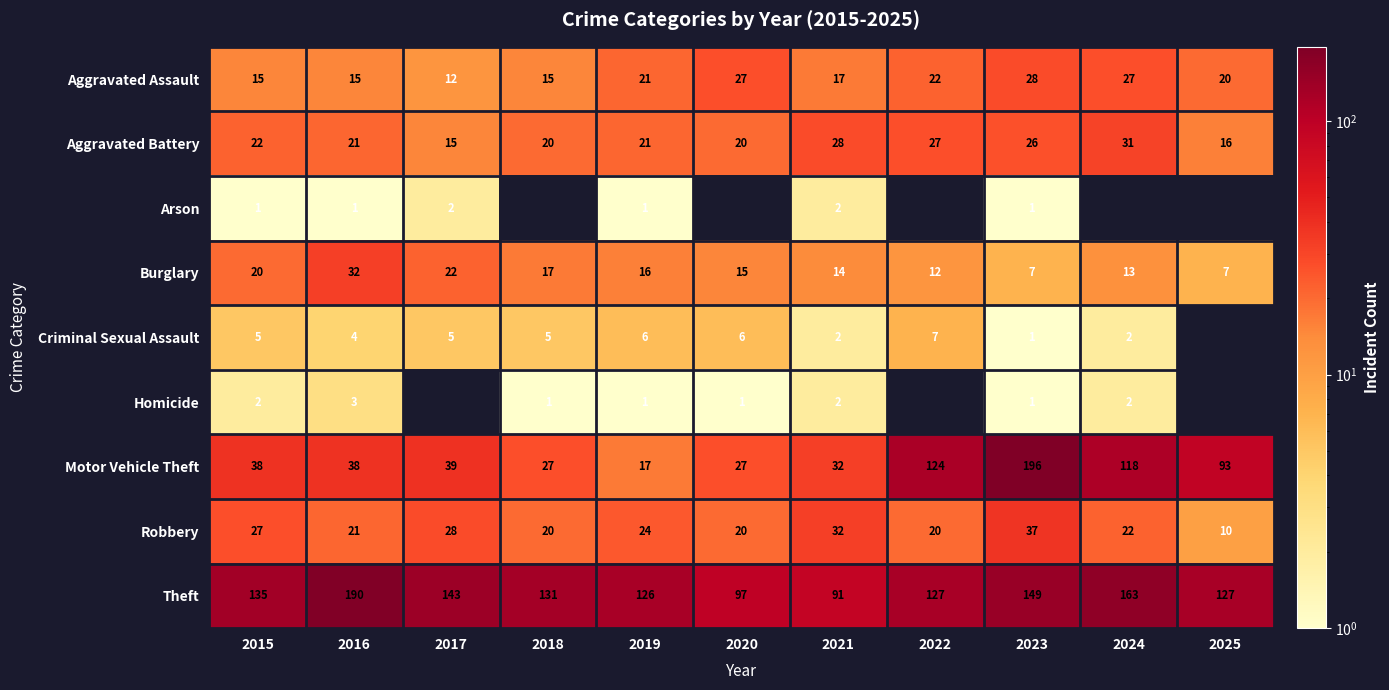

What is the average value of the Burglary series?

16